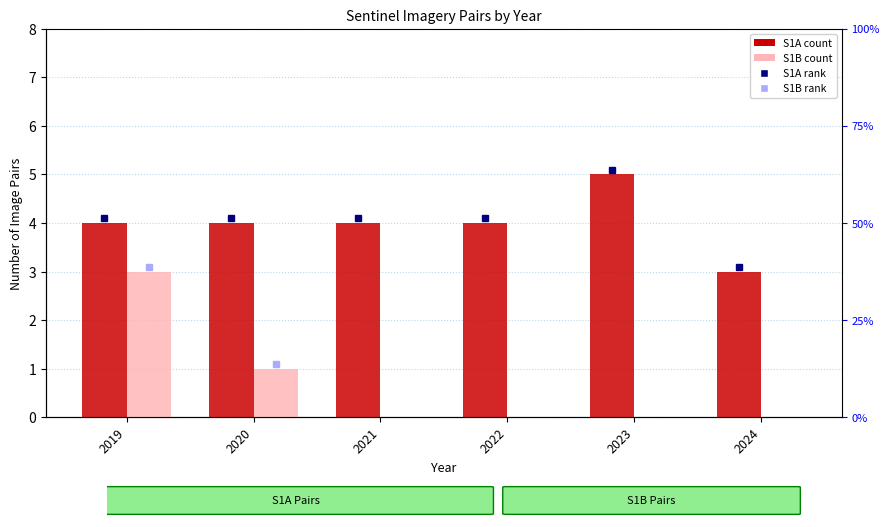

The S1B count series shows 1 at 2019. True or false?

False